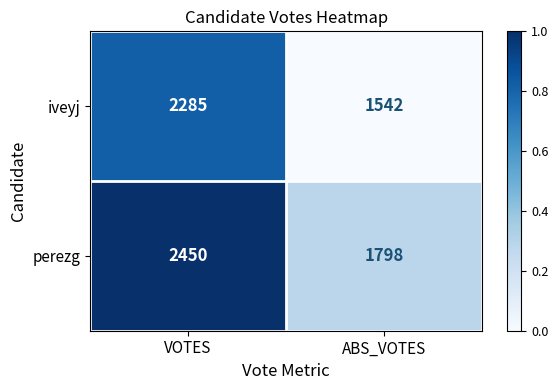

Reading left to right, extract all data points from this chart.

iveyj: 2285	1542
perezg: 2450	1798